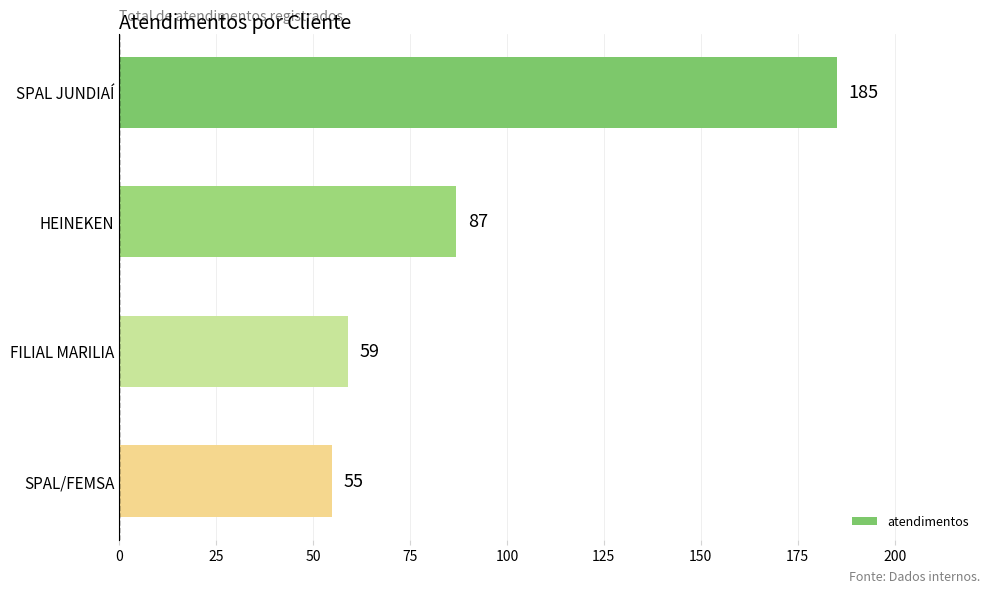

What is the greatest value displayed?

185